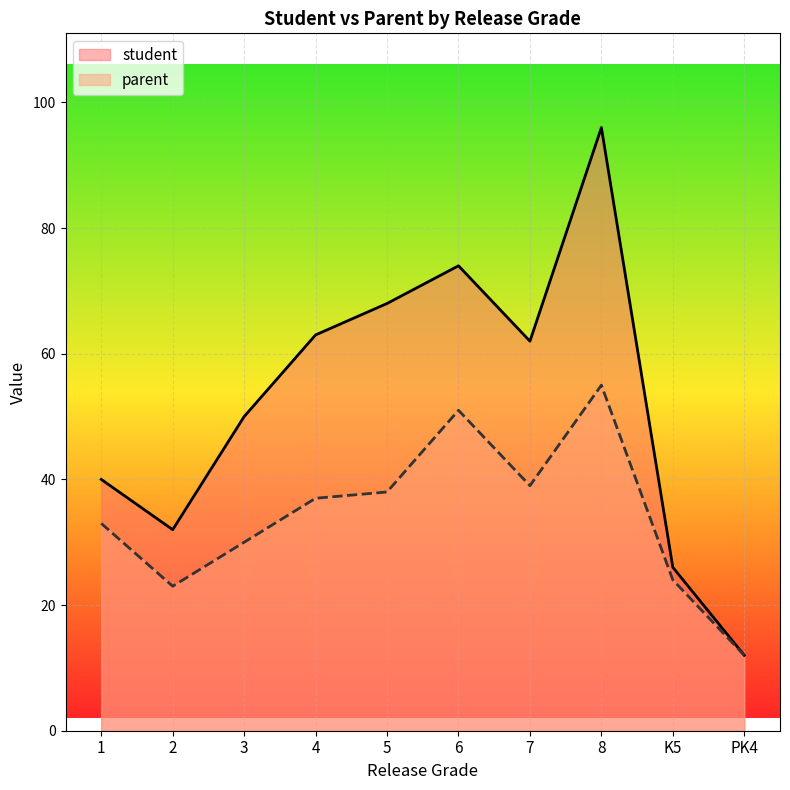

True or false: parent and student intersect in this chart.

False